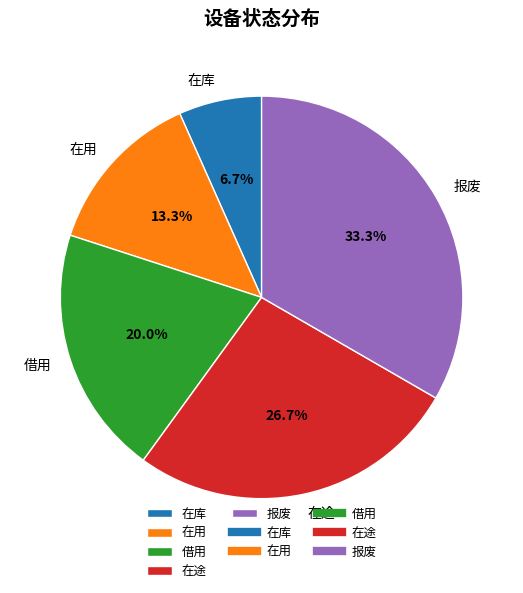

How much of the chart is everything except 在库?

93.3%